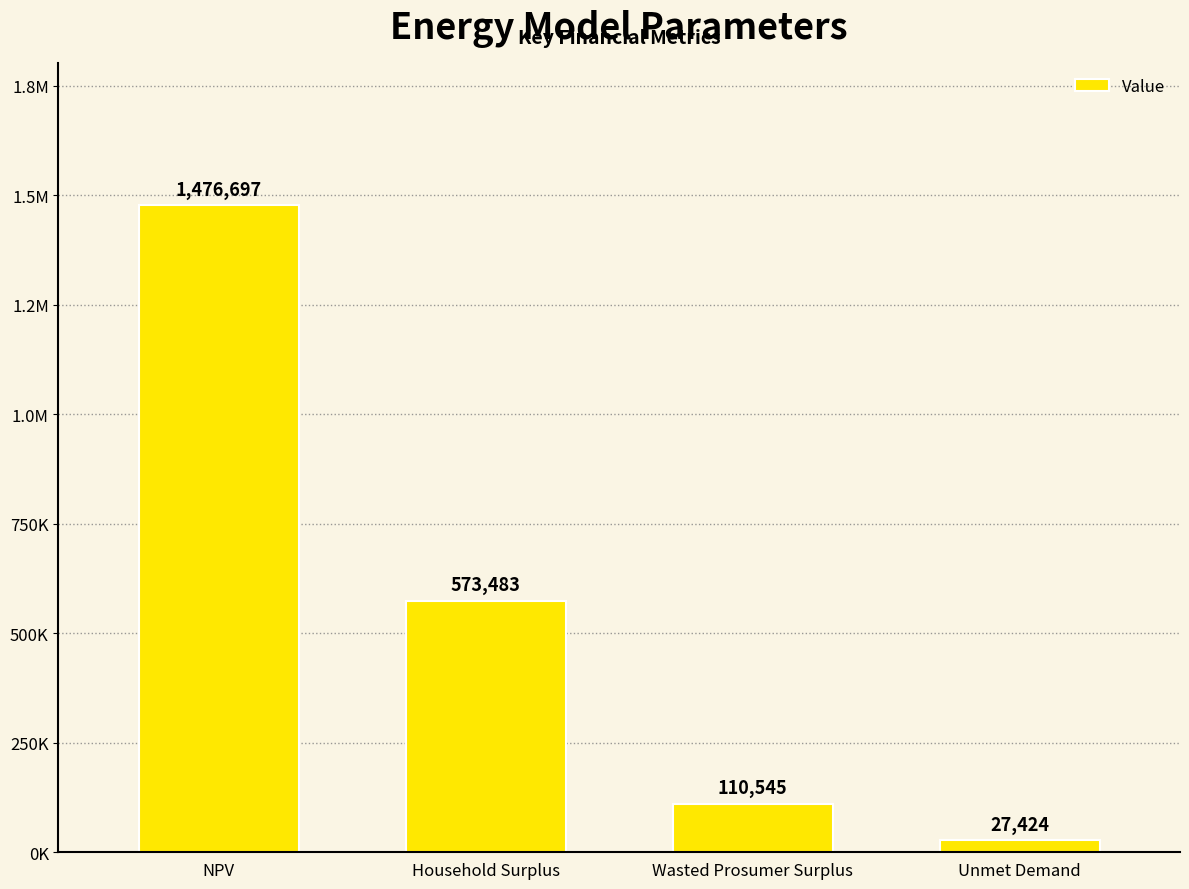

Between Household Surplus and NPV, which is larger?

NPV